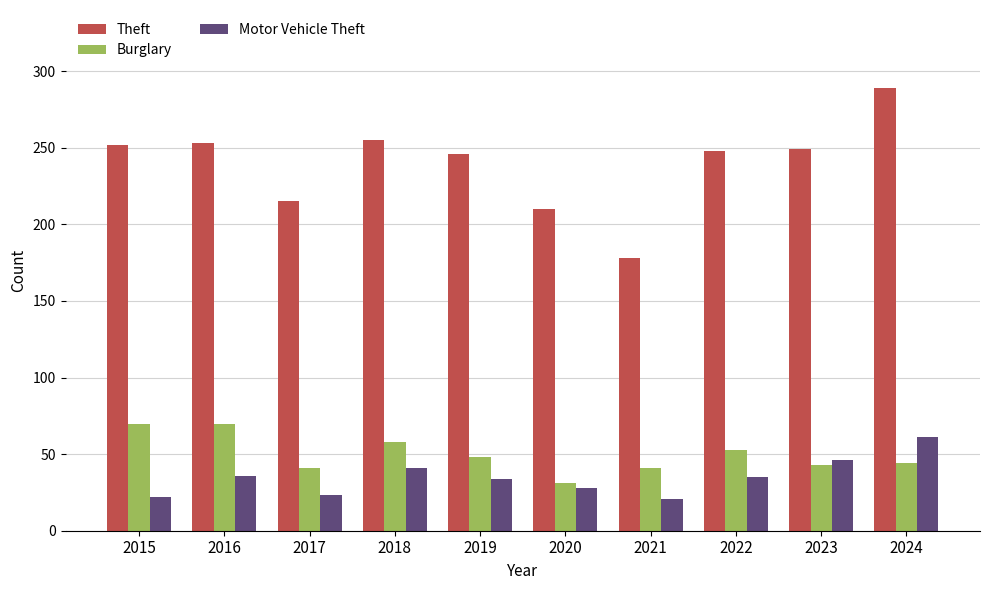

What is the maximum value for Motor Vehicle Theft?

61